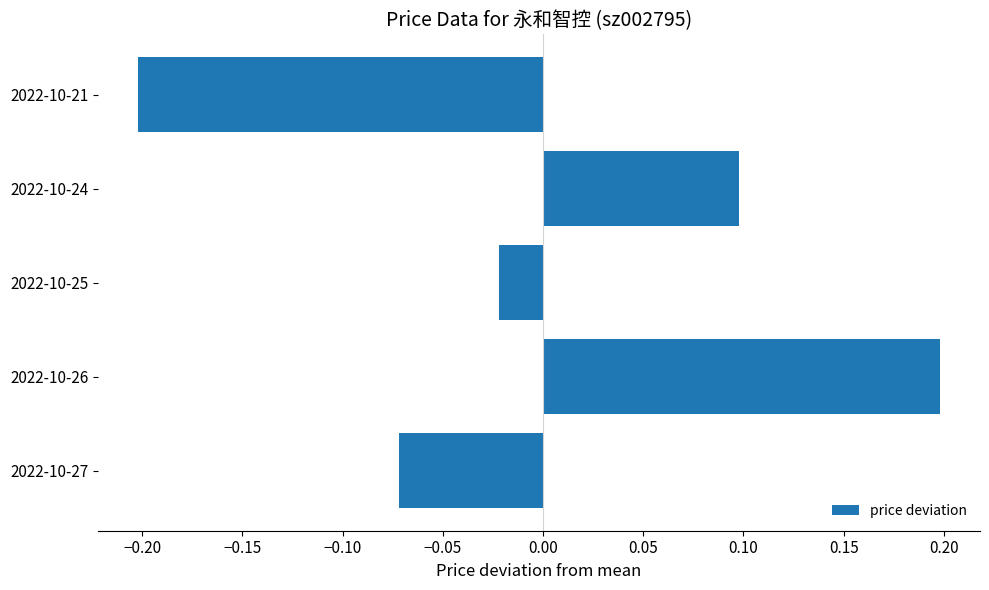

What is the difference between the maximum and minimum values?

0.4